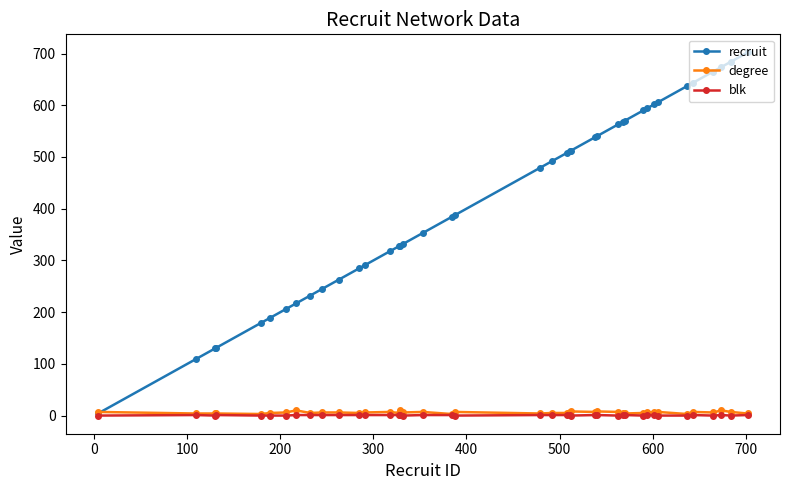

Which series has the largest total across all categories?

recruit